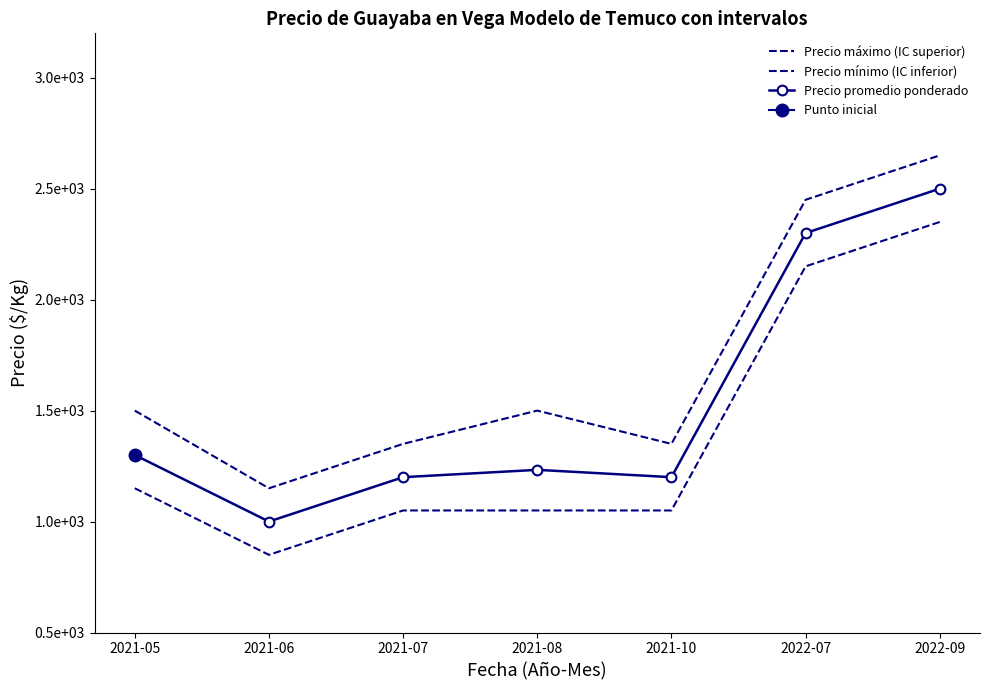

What is the spread (max minus min) of values at 2021-07?

300